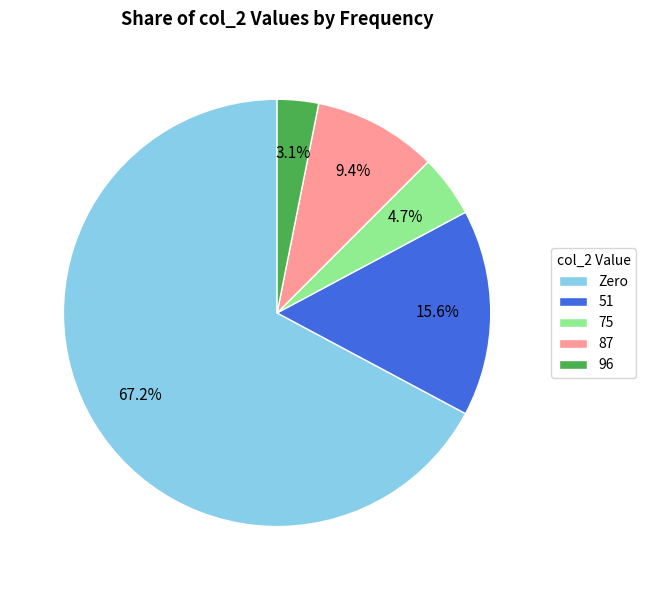

How many slices are in this pie chart?

5